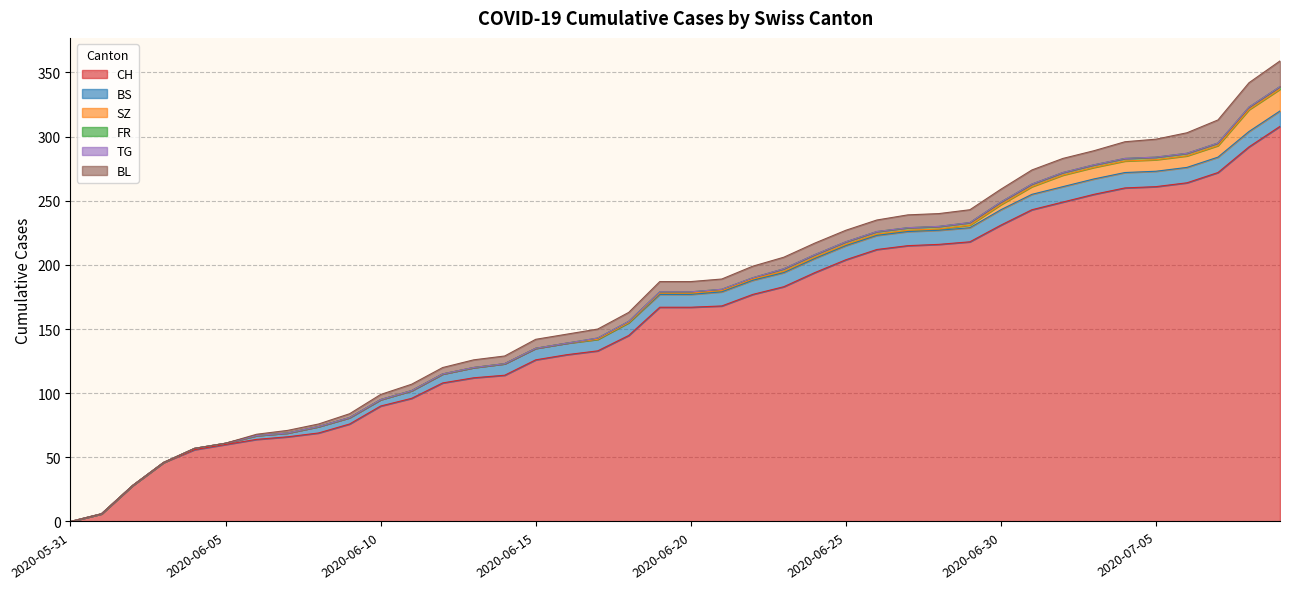

What is the total value across all series at 2020-06-11?

107